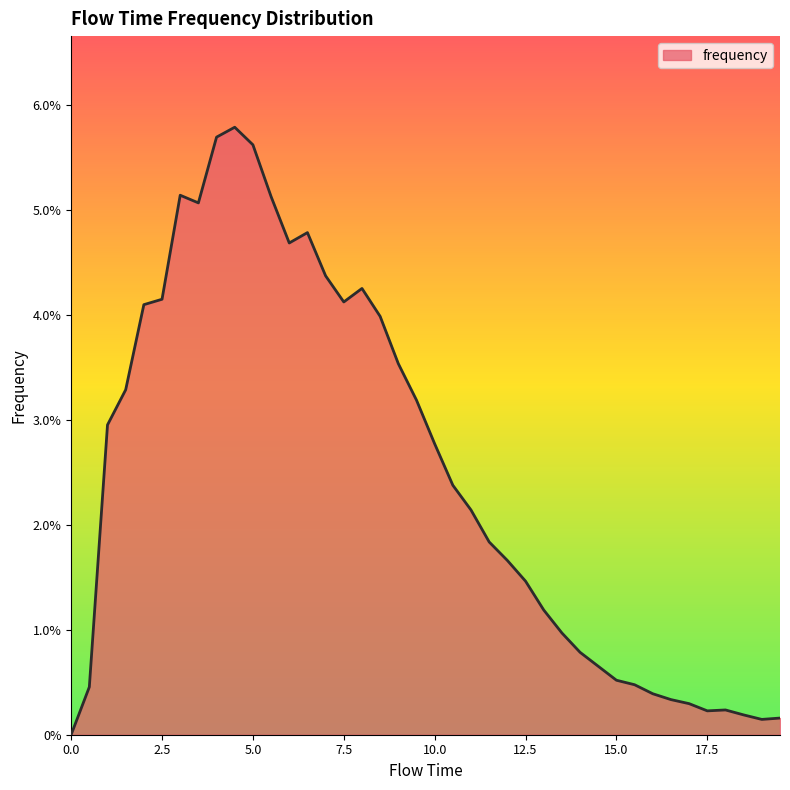

Does the chart display data point markers on the line(s)?

No